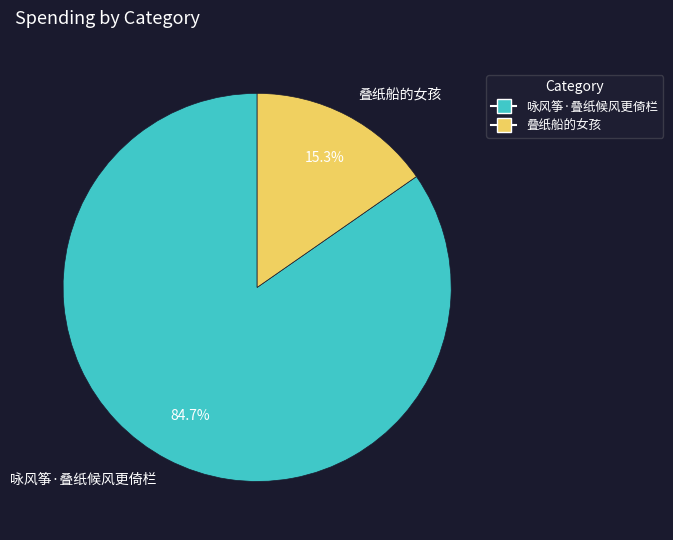

Do 咏风筝·叠纸候风更倚栏 and 叠纸船的女孩 together represent more than half of the pie?

Yes